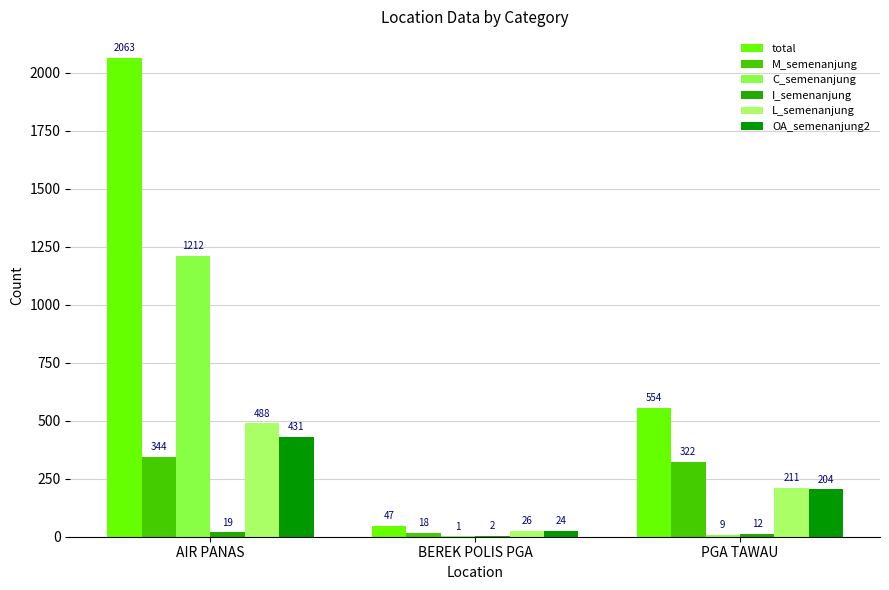

At which label does I_semenanjung first exceed 12?

AIR PANAS